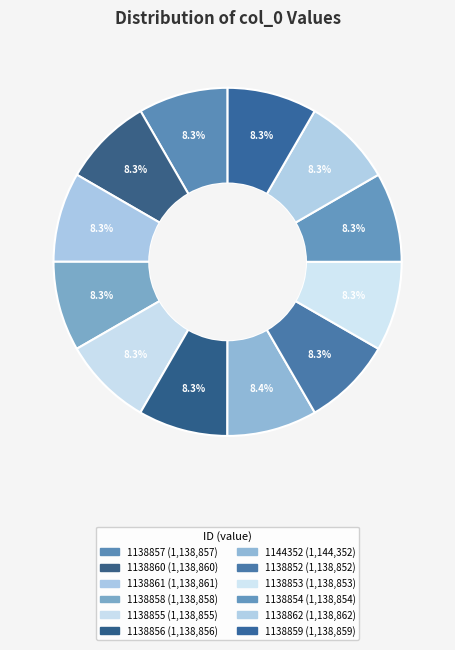

Count the number of slices in the pie.

12